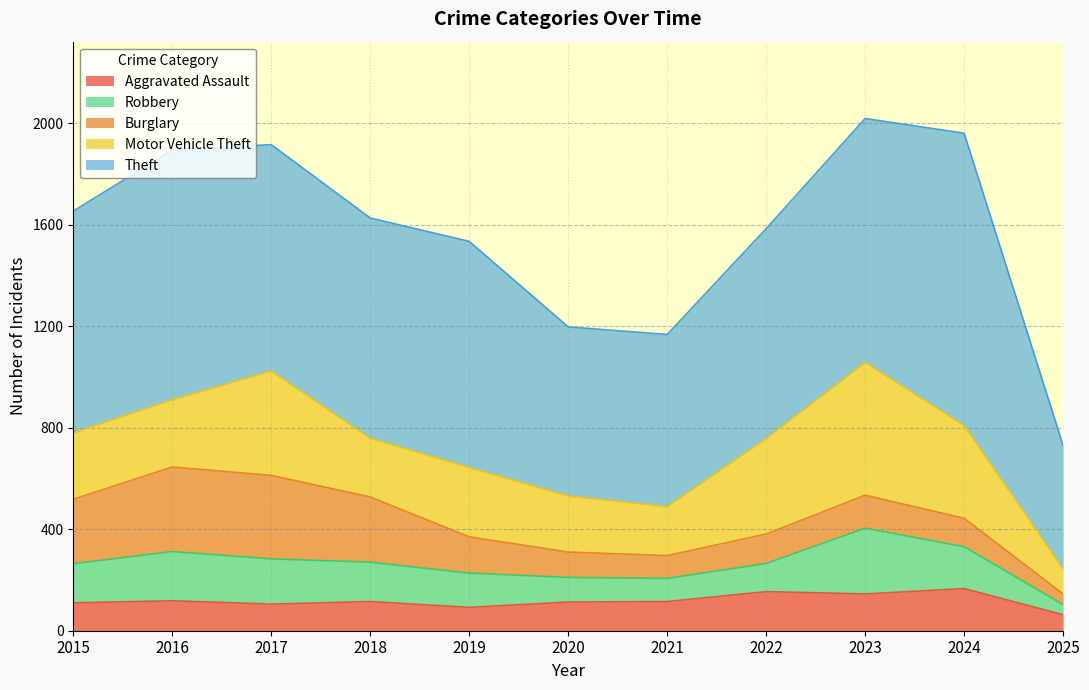

How many interior local peaks does the Motor Vehicle Theft series have?

3